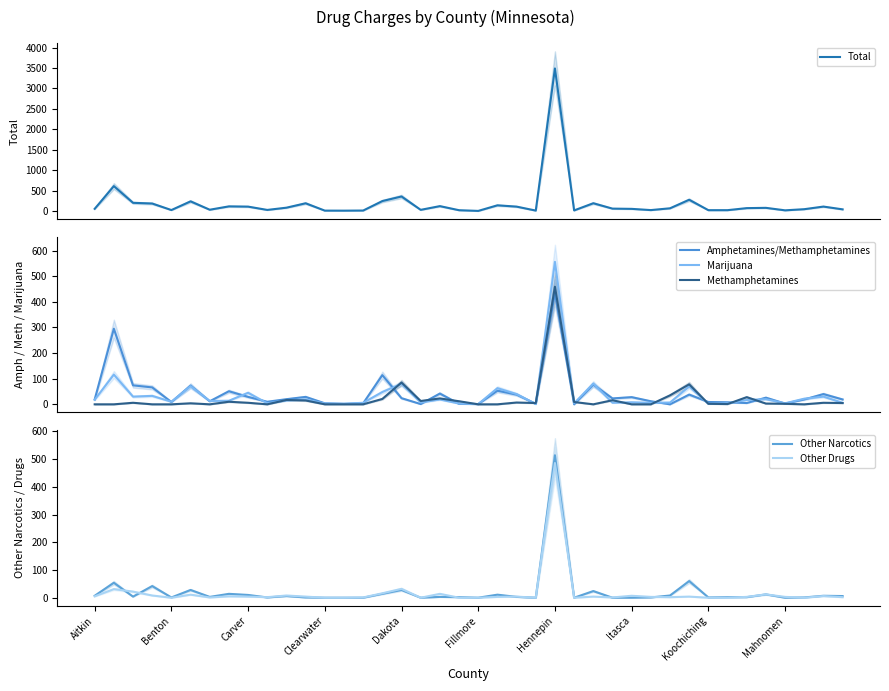

What is the value of the Marijuana point at the 36th from the left?

20